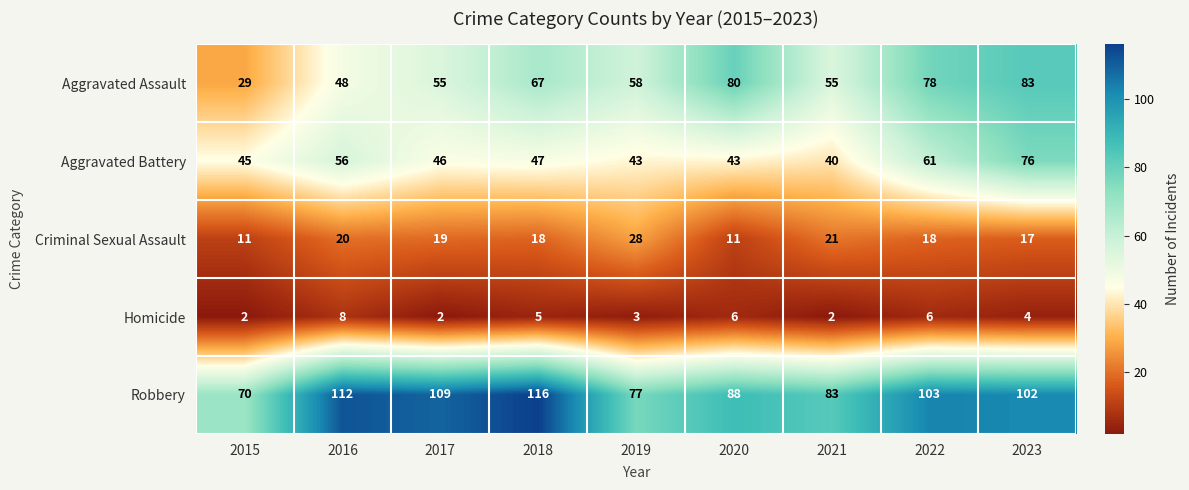

Which series has the widest spread of values?

Aggravated Assault